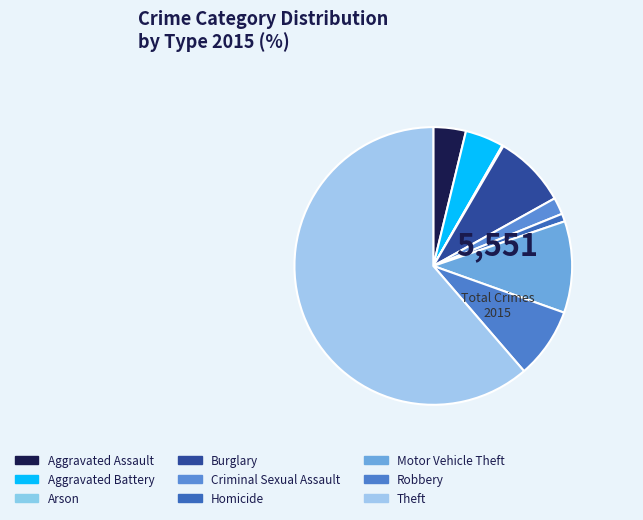

To the nearest percent, what is the average slice percentage?

11%